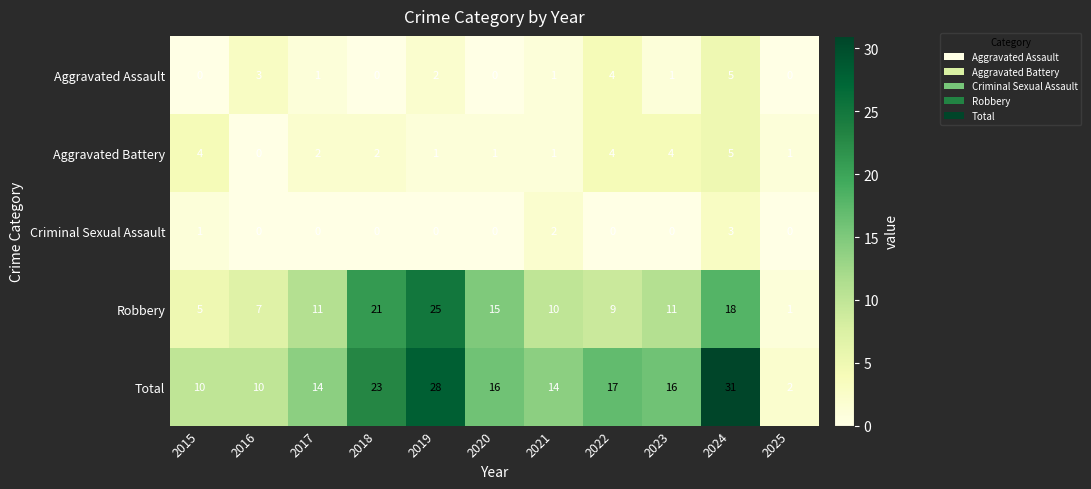

The value of Robbery at 2018 is 14. True or false?

False